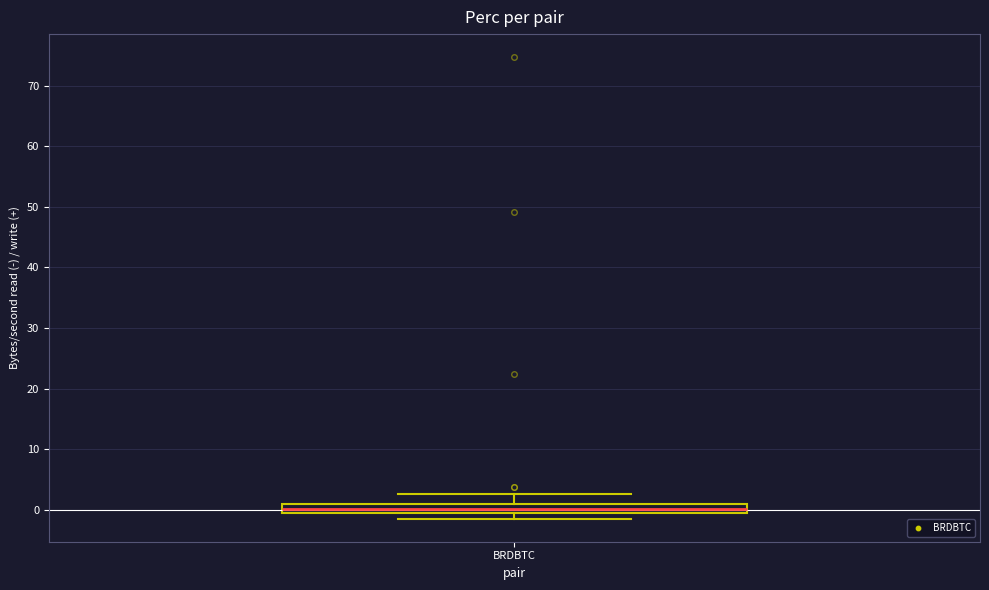

Where does the median line of the box for BRDBTC sit on the y-axis? The values are not printed on the chart, so give them approximately, as read against the axis.

0